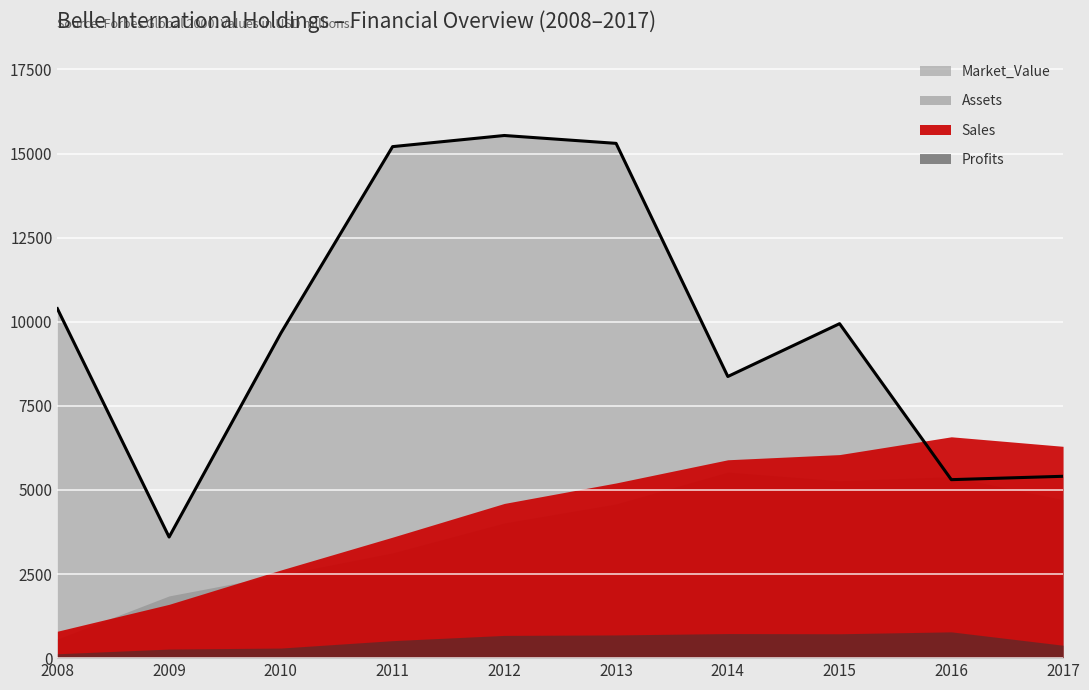

Is it true that Market_Value equals 9095.3 at 2017?

False